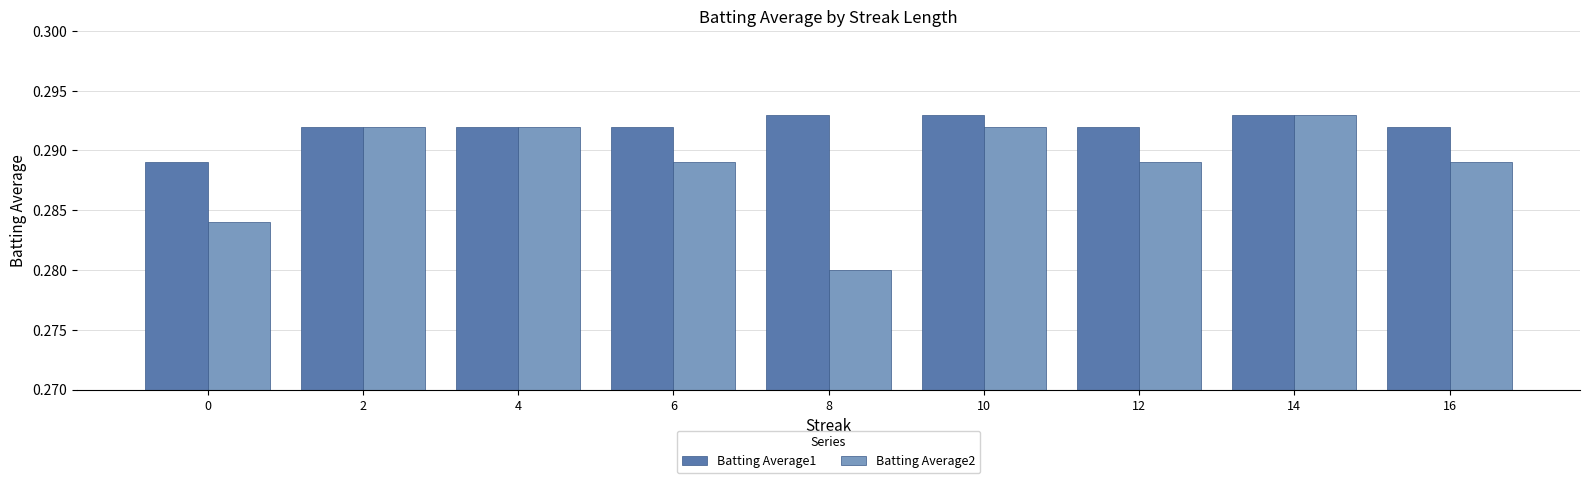

Rank the series by their average value, from lowest to highest.

Batting Average2, Batting Average1